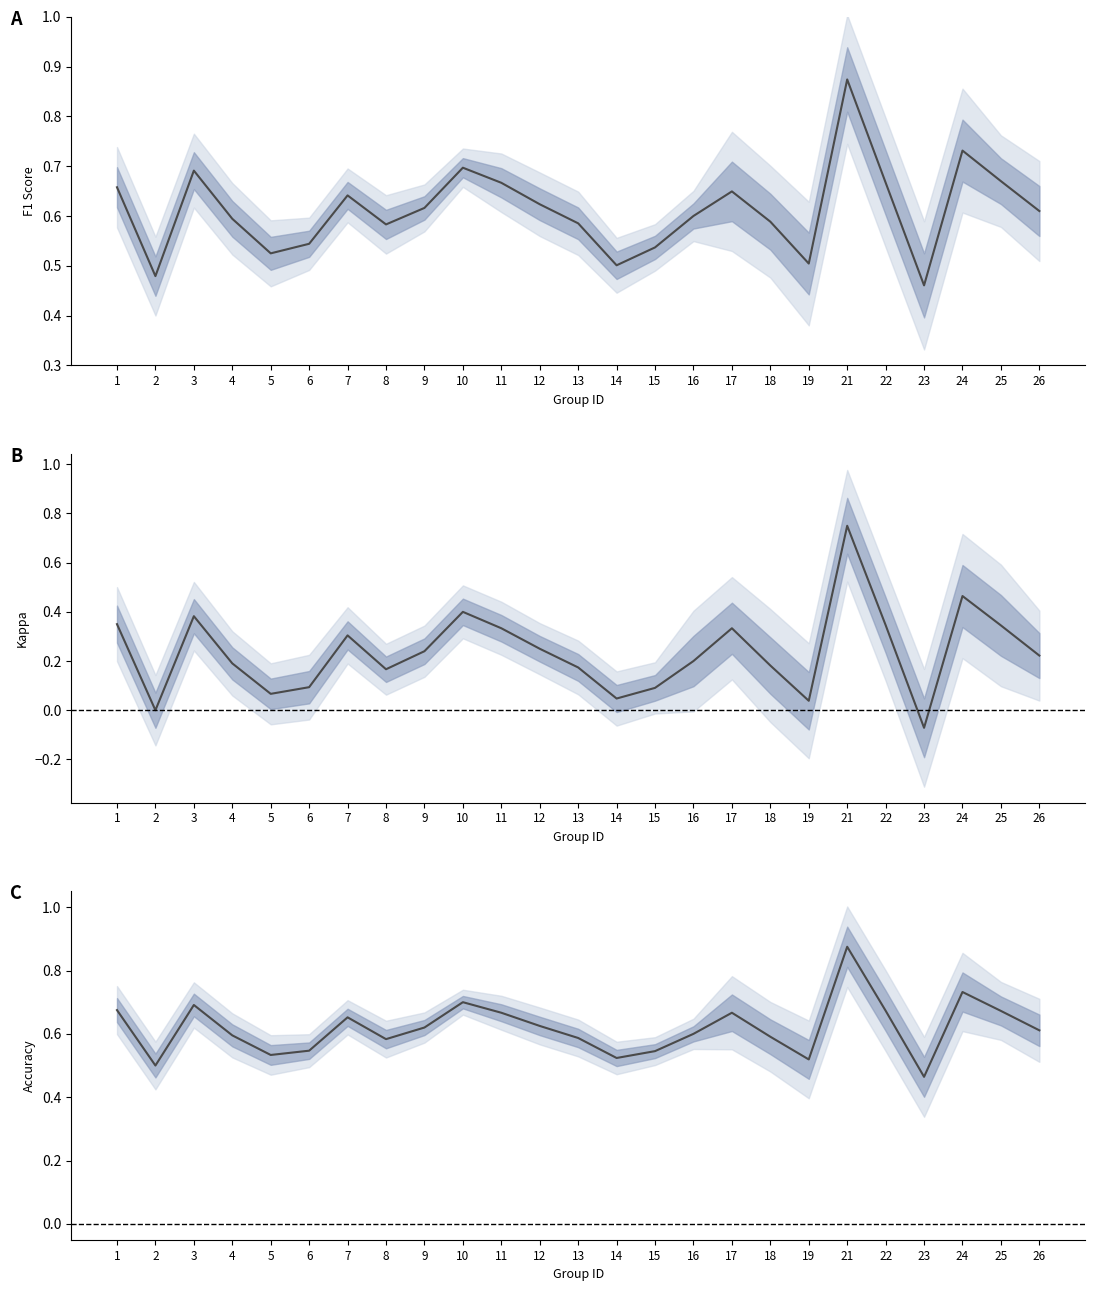

List the labels in order of accuracy value, largest first.

21, 24, 10, 3, 1, 22, 25, 11, 17, 7, 12, 9, 26, 16, 4, 18, 13, 8, 6, 15, 5, 14, 19, 2, 23